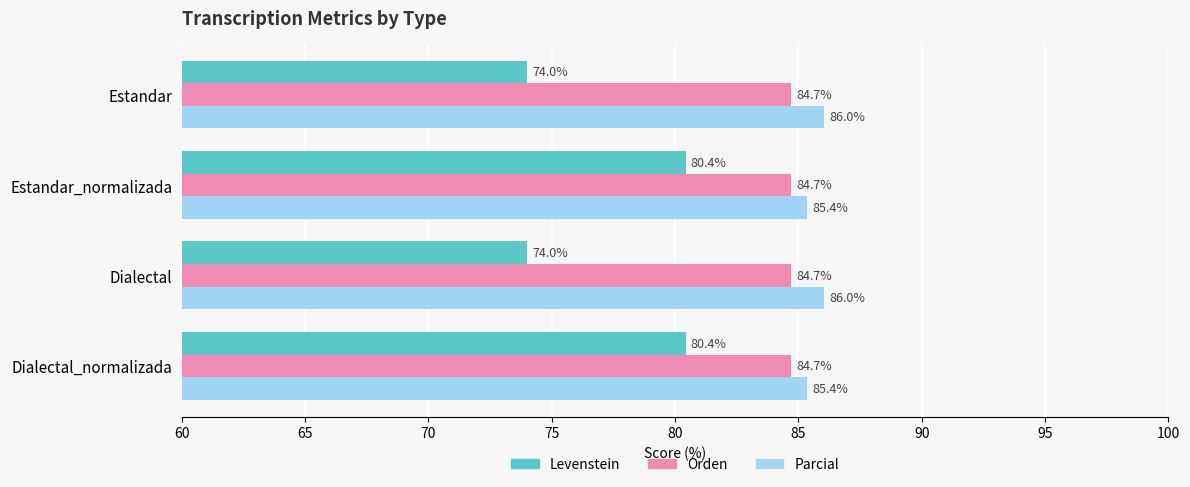

What is the minimum value shown in the chart?

74.0